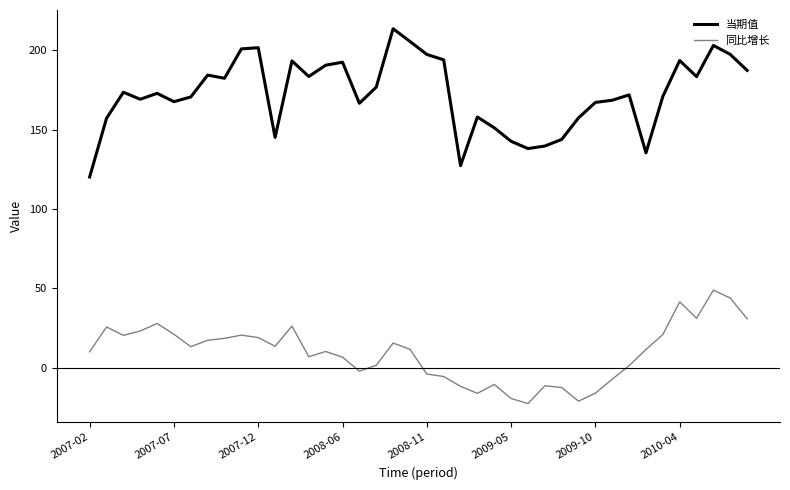

What is the minimum value for 当期值?

120.1